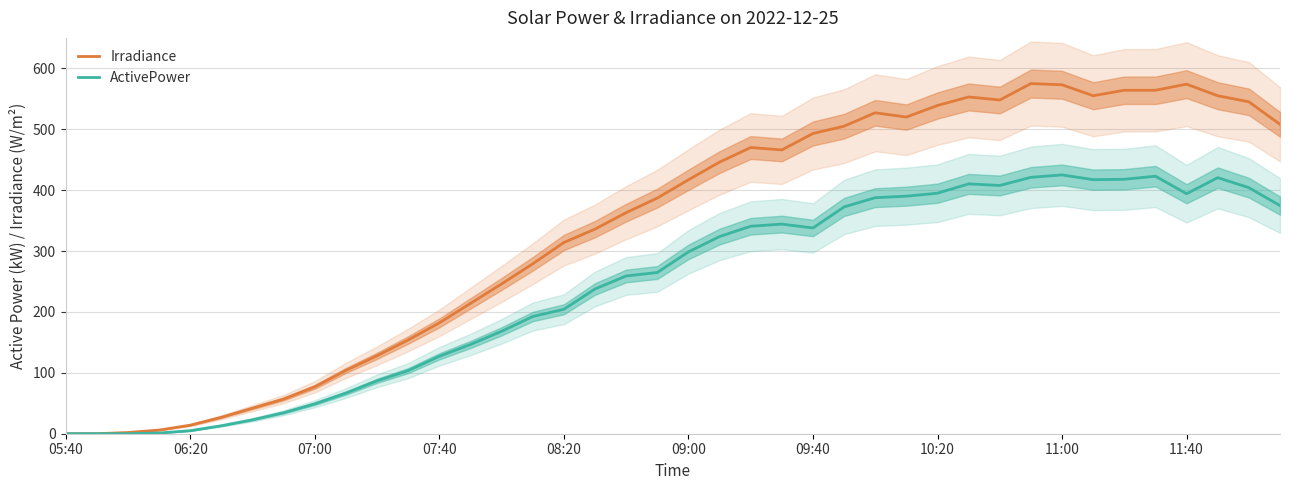

Is it true that Irradiance equals 397.0 at 15?

False